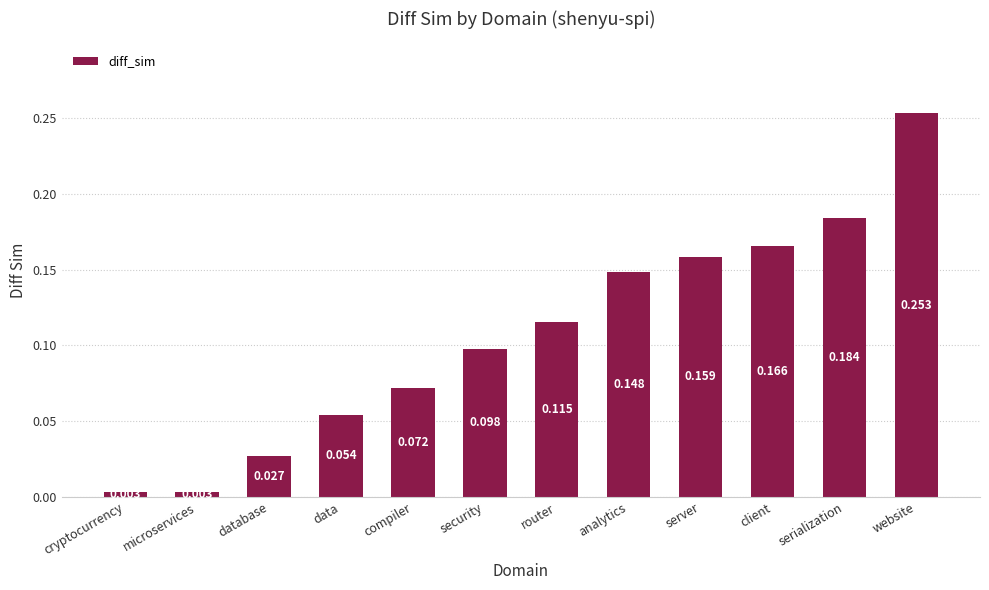

What is the label of the 12th bar from the right?

cryptocurrency